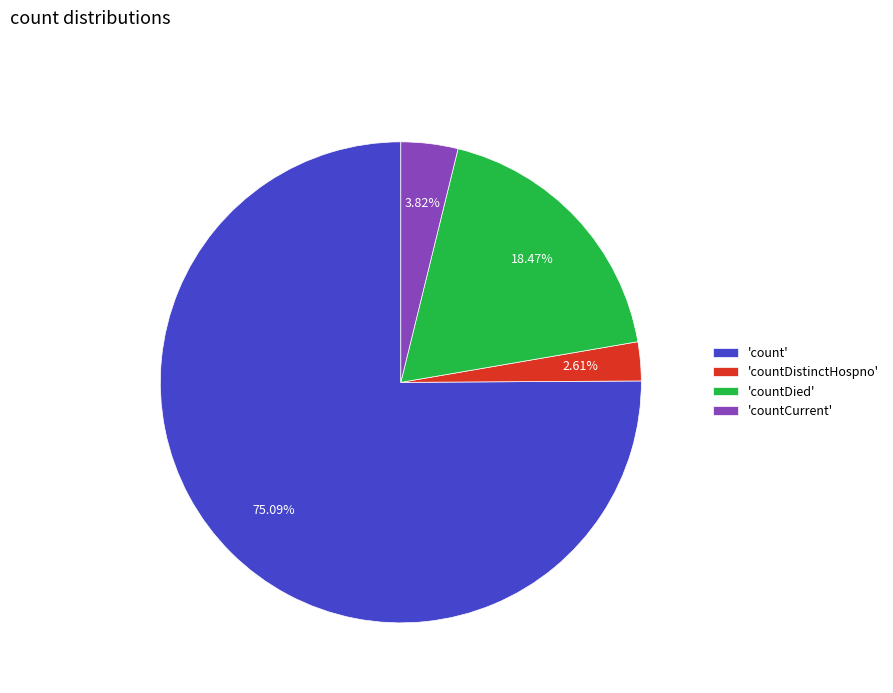

What is the ratio of the value at 'count' to the value at 'countDistinctHospno'?

28.8